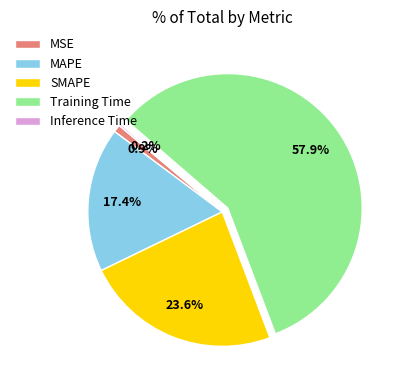

What percentage is the Training Time slice, to the nearest percent?

58%